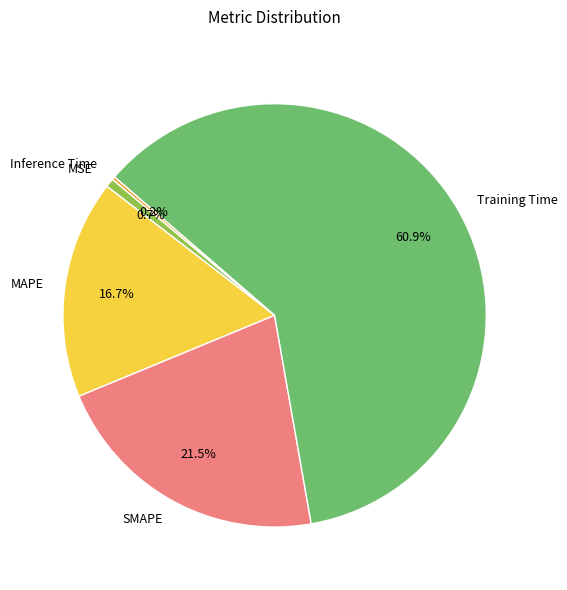

Is there any slice that represents more than half of the pie?

Yes